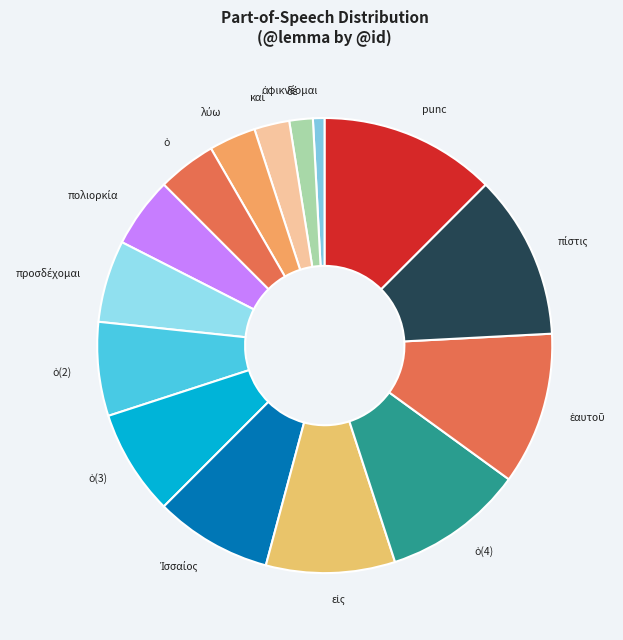

Does any single category account for the majority?

No